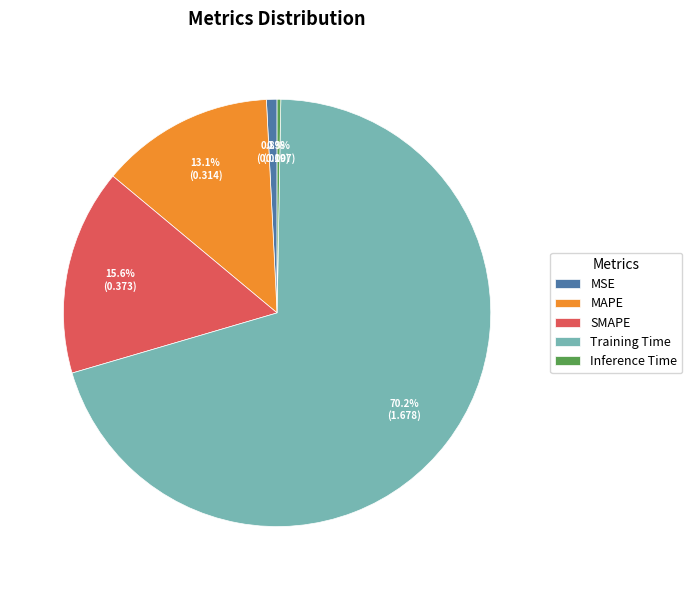

Which slice is the smallest?

Inference Time